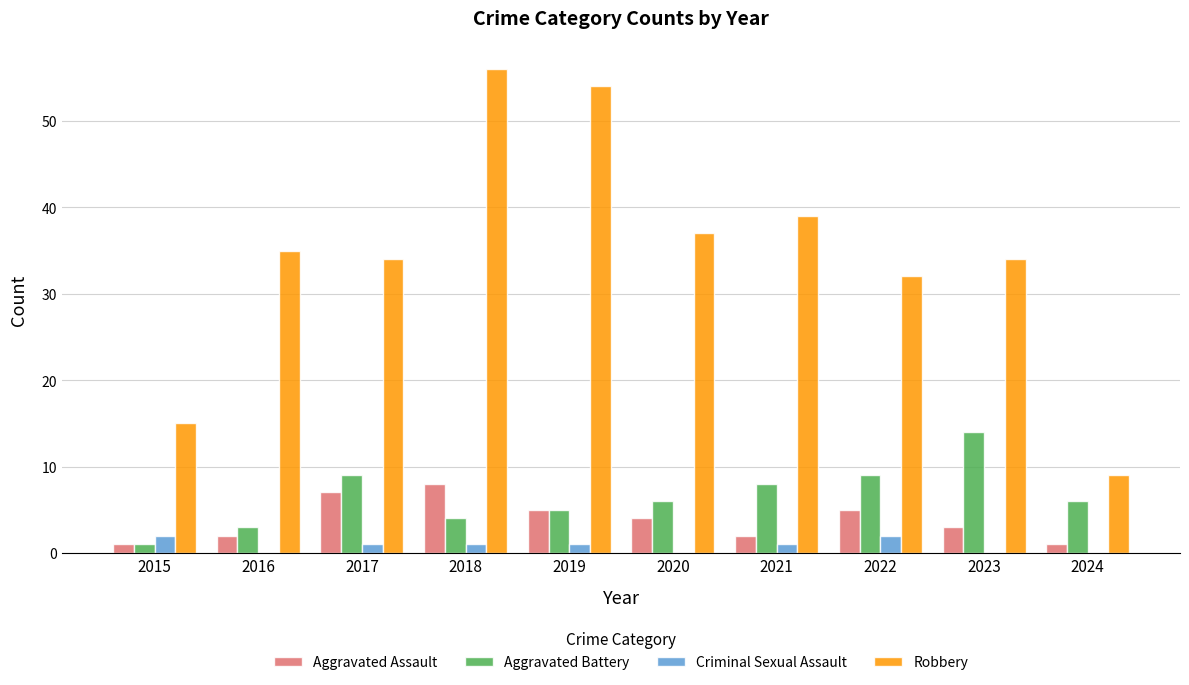

The value of Robbery at 2018 is 30. True or false?

False